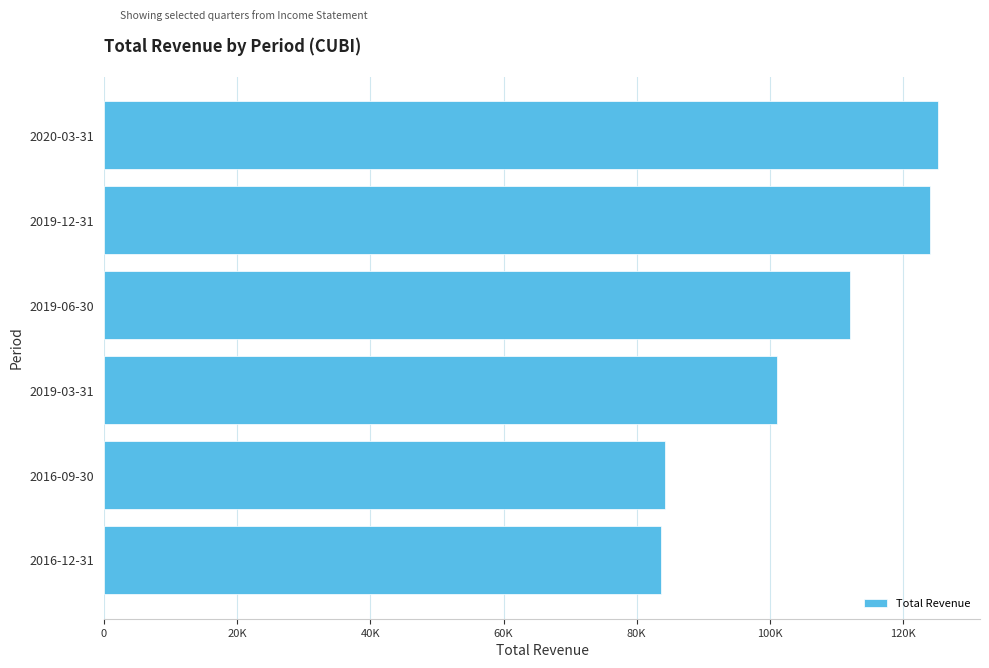

Are the bars horizontal?

Yes